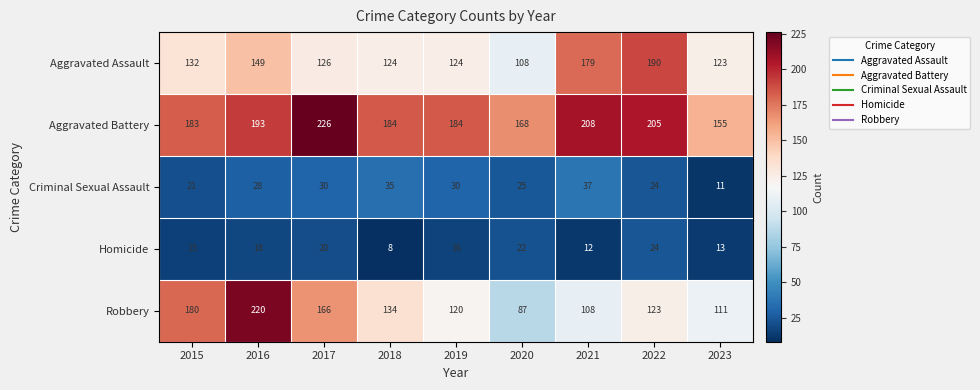

At which label is Aggravated Assault closest to 149?

2016